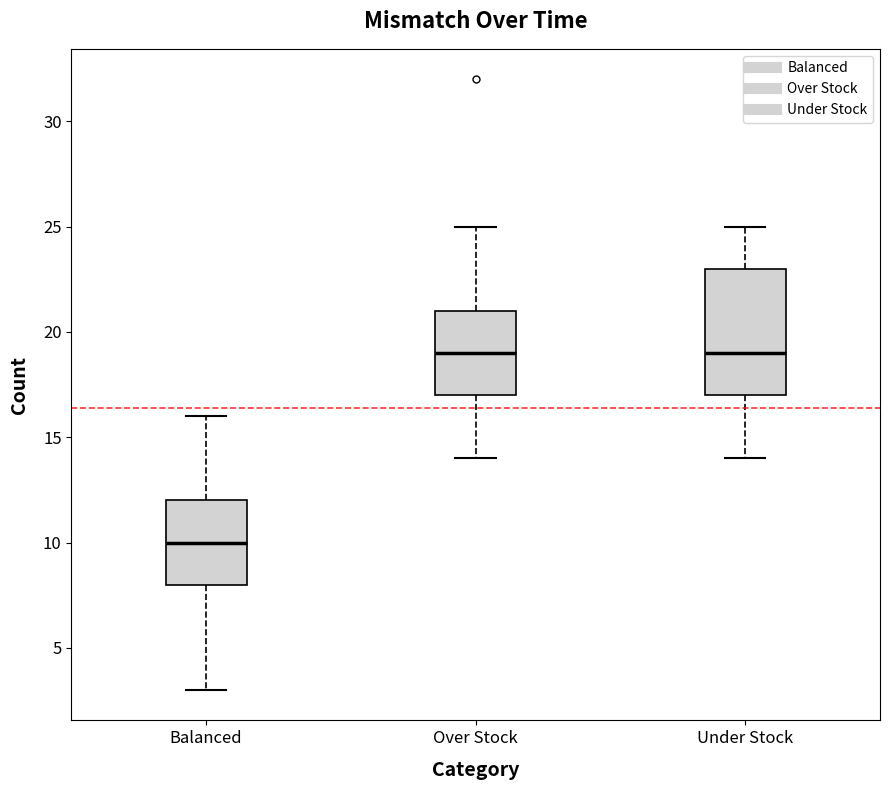

Which box has the lowest median line?

Balanced